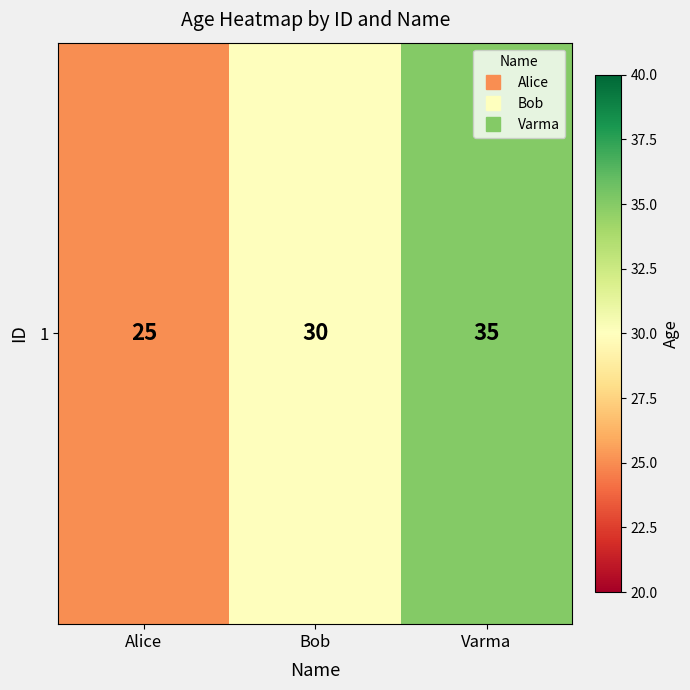

What is the sum of the values at Bob and Alice?

55